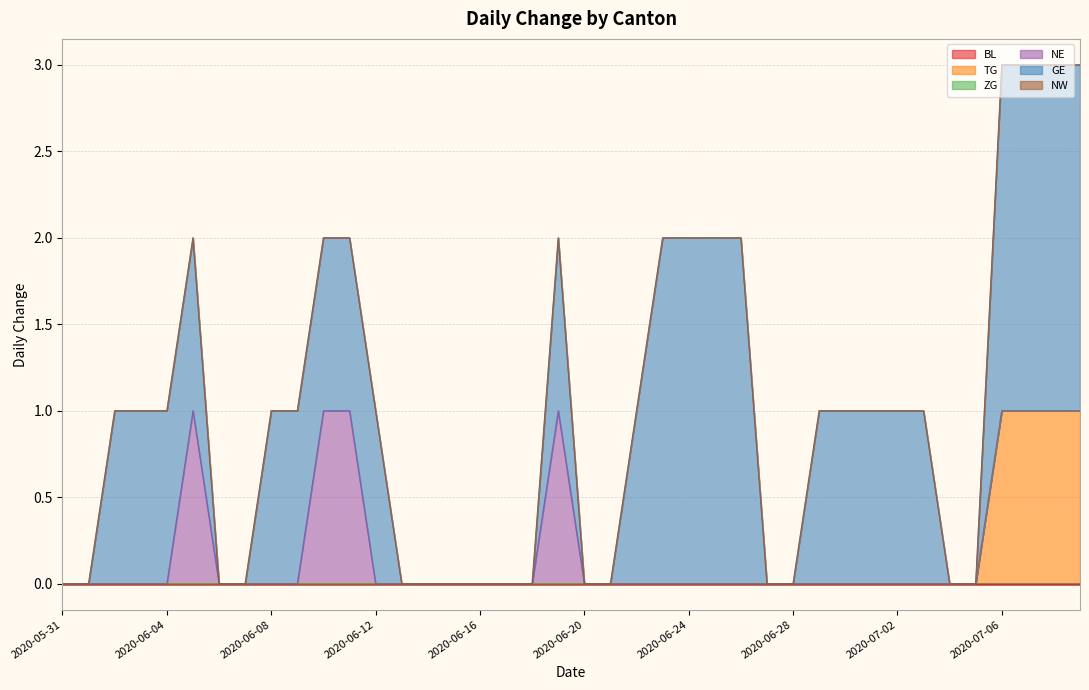

Is the value of NW at 2020-06-14 greater than the value of BL at 2020-06-24?

No